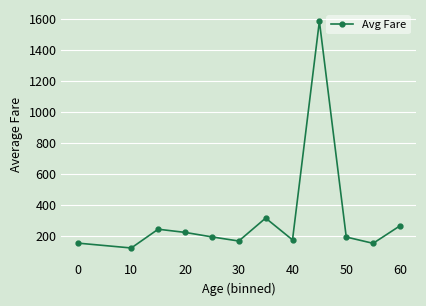

Count the number of data series in this chart.

1